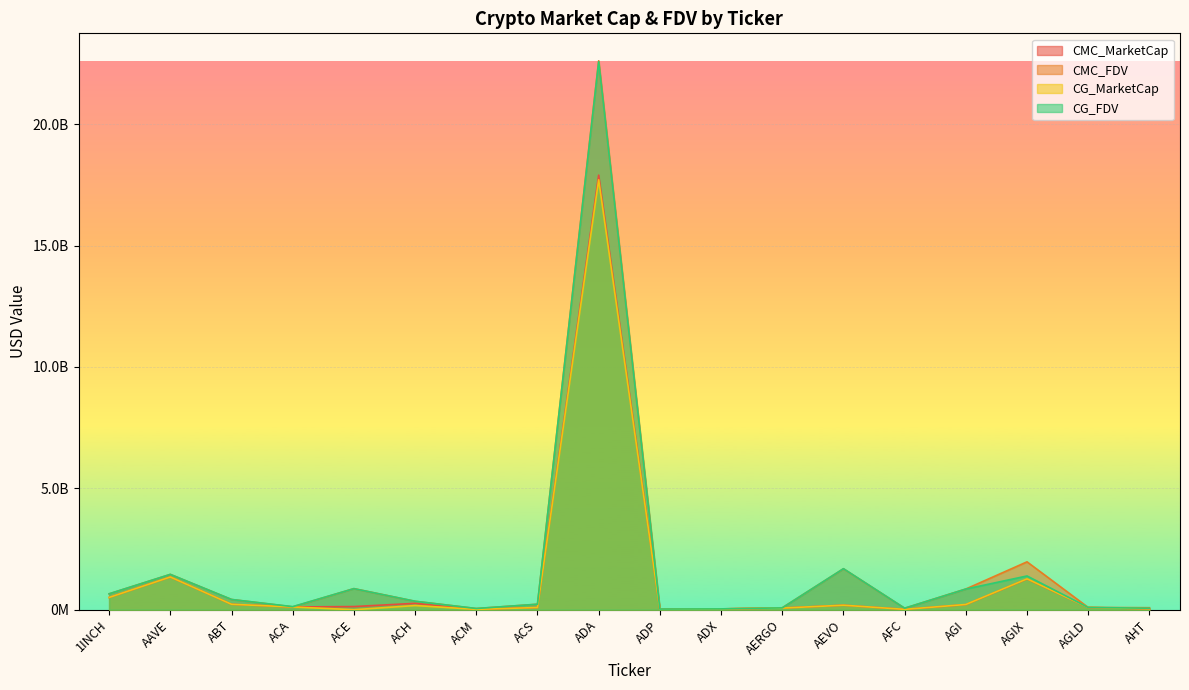

What is the sum of all CG_FDV values?

31007930525.0